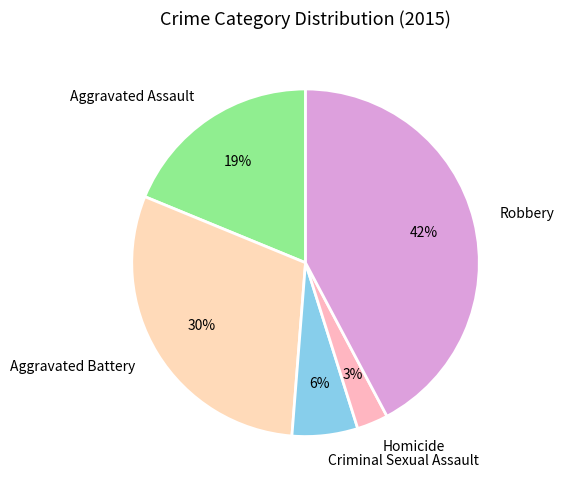

What is the ratio of the value at Homicide to the value at Criminal Sexual Assault?

0.5